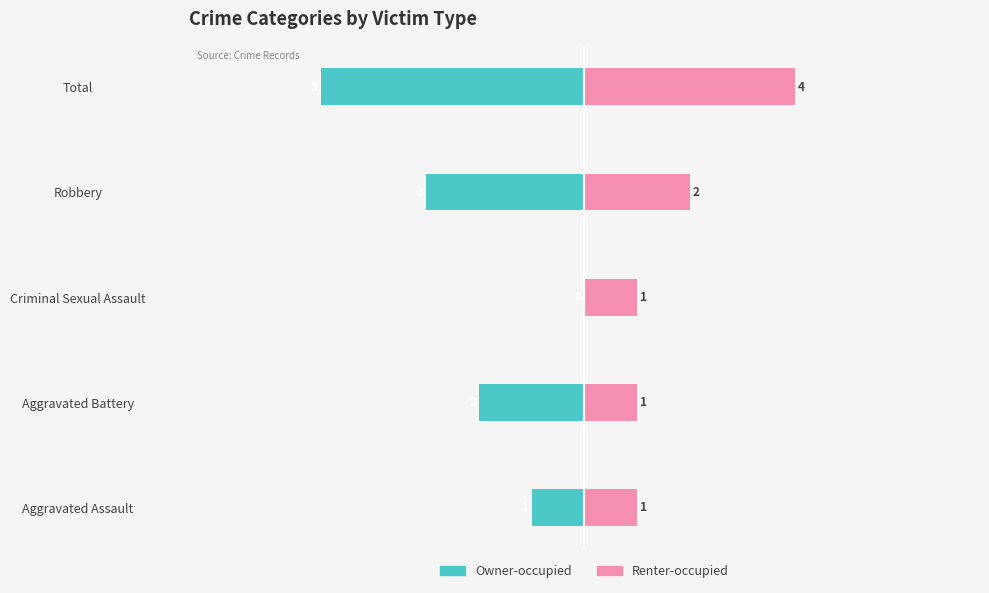

Count the number of categories in the chart.

5